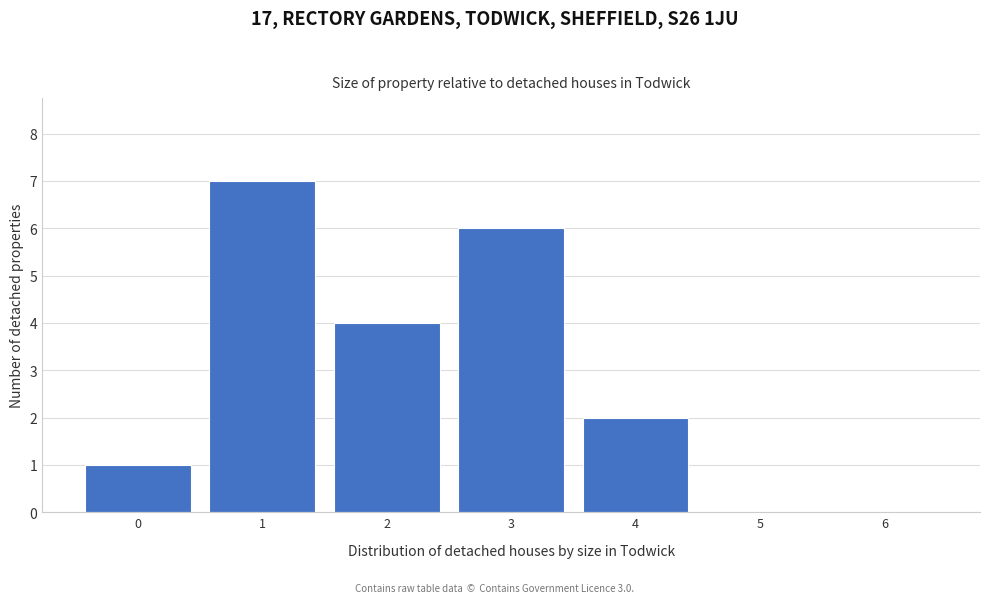

Which range on the x-axis has the tallest bar?

0.5 to 1.5